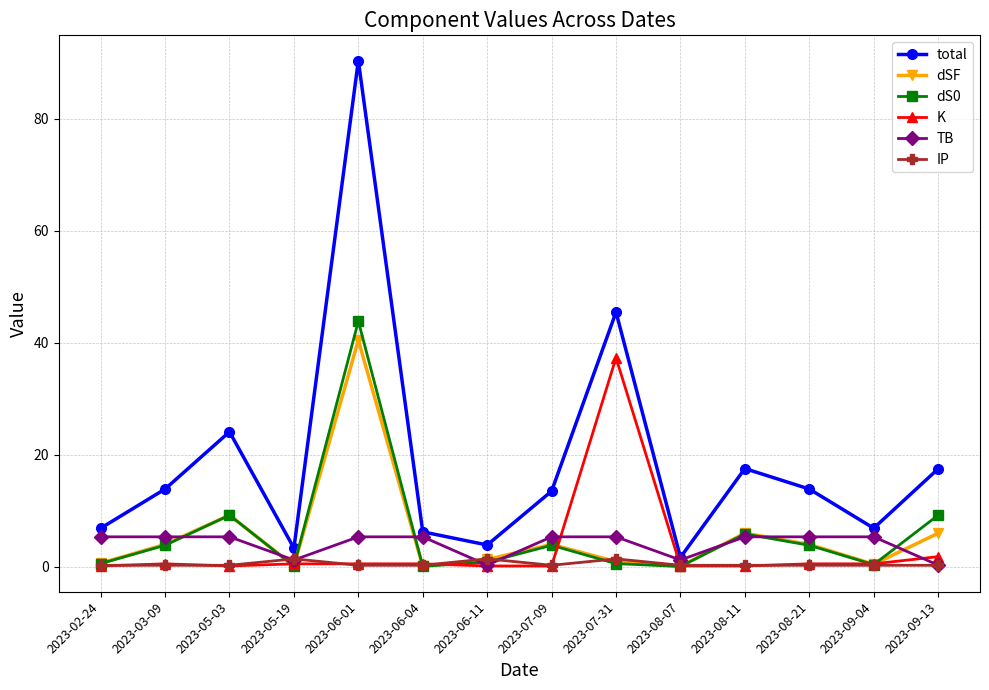

The total series shows 2.9 at 2023-06-04. True or false?

False